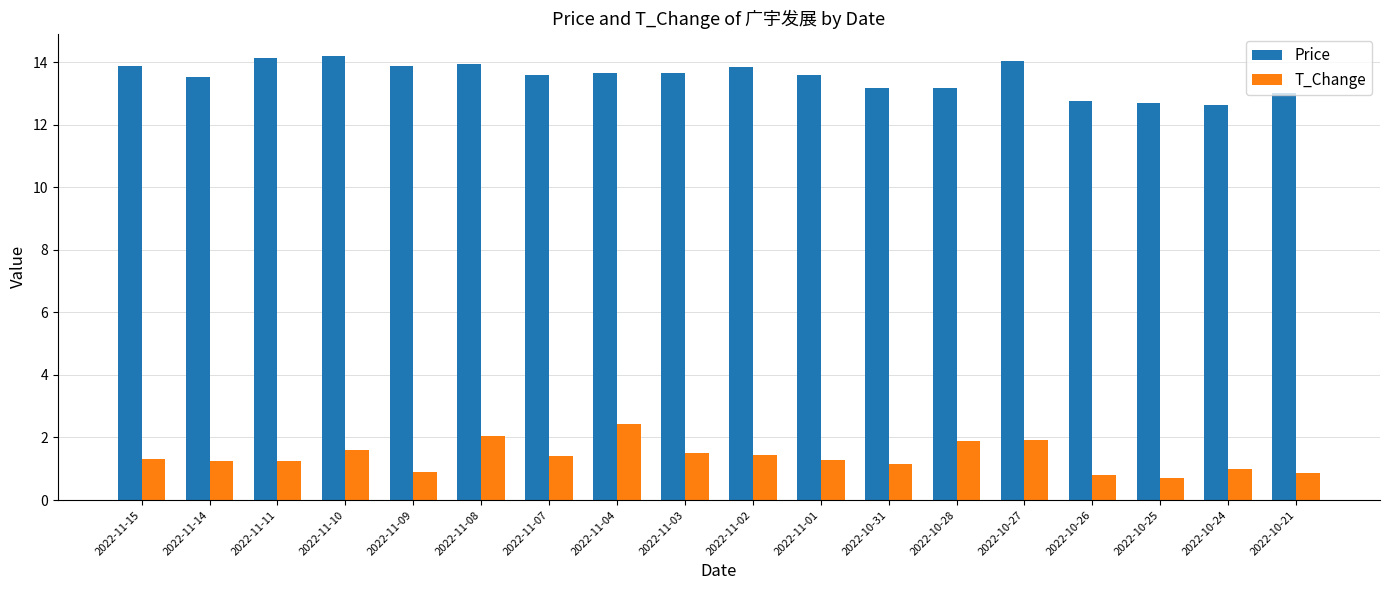

Rank the series at 2022-11-08 from highest to lowest value.

Price, T_Change